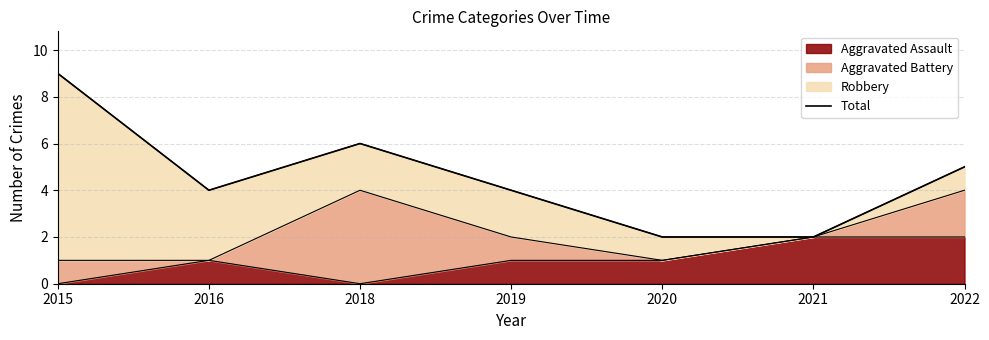

List the labels in order of value, smallest first.

2020, 2021, 2016, 2019, 2022, 2018, 2015